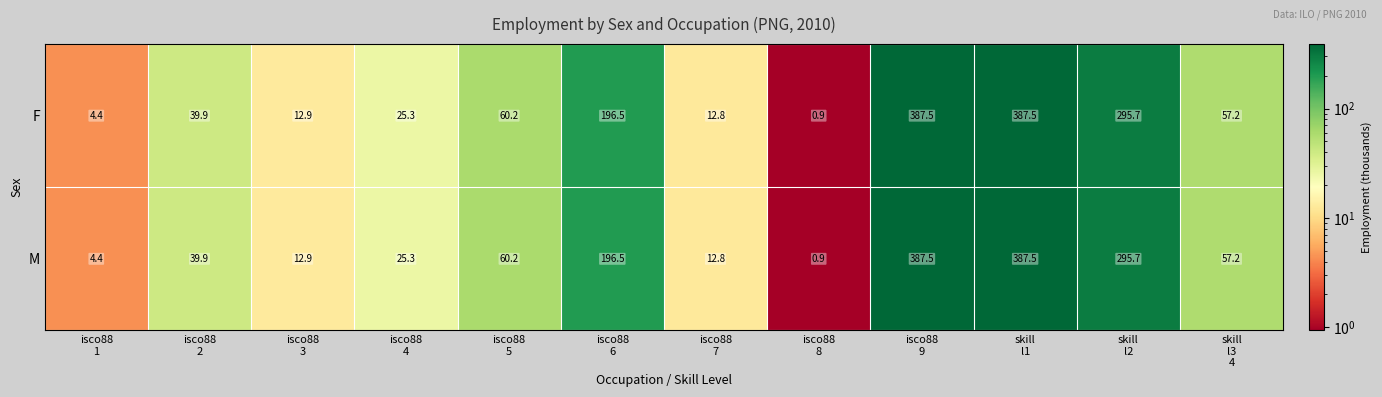

What is the greatest value displayed?

387.5